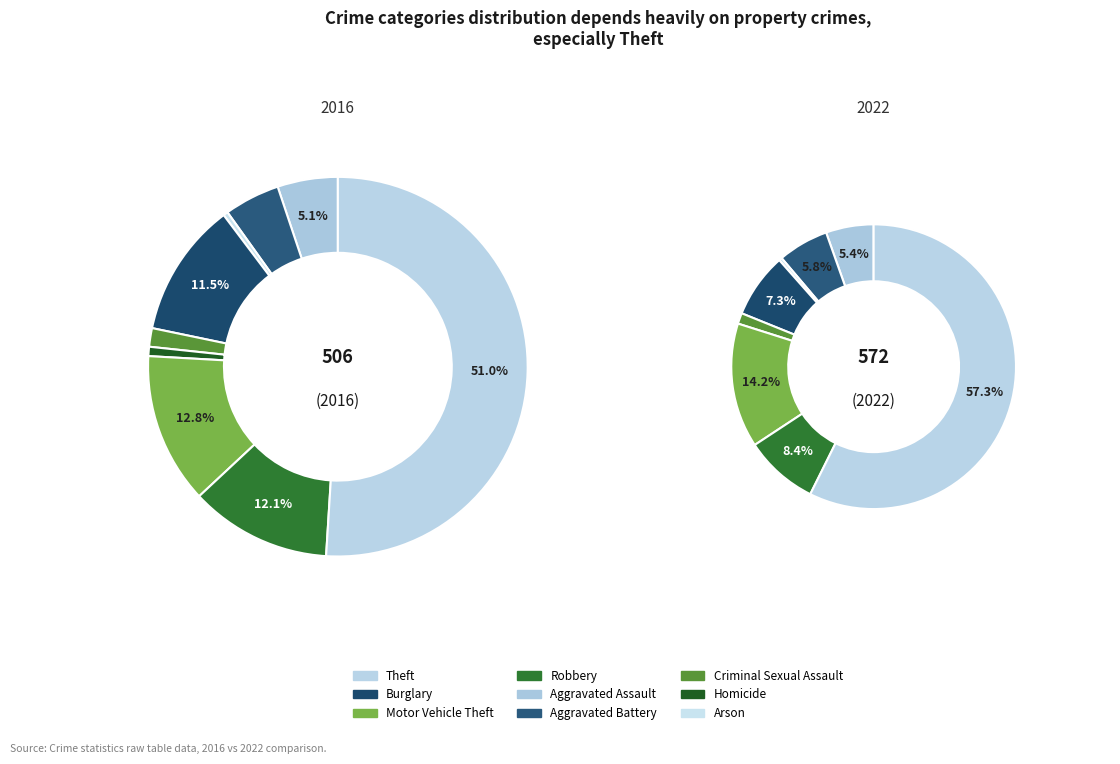

What portion of the pie excludes Homicide?

99.2%